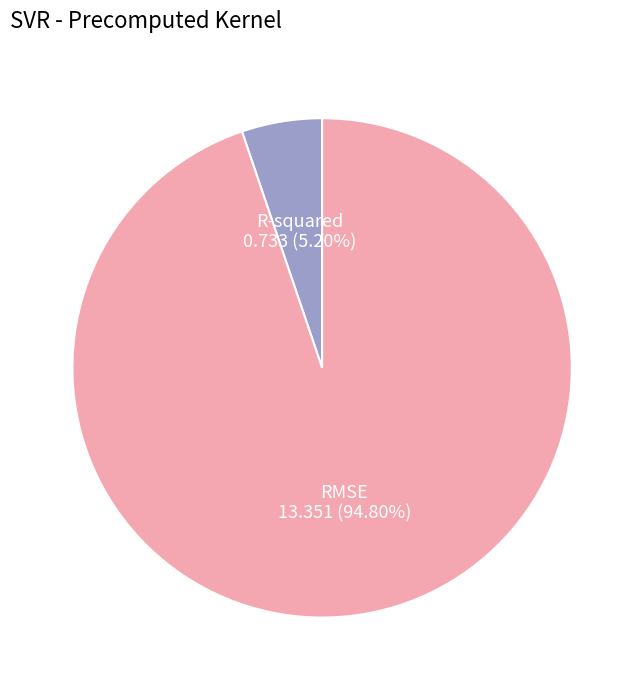

Is RMSE the majority of the pie?

Yes